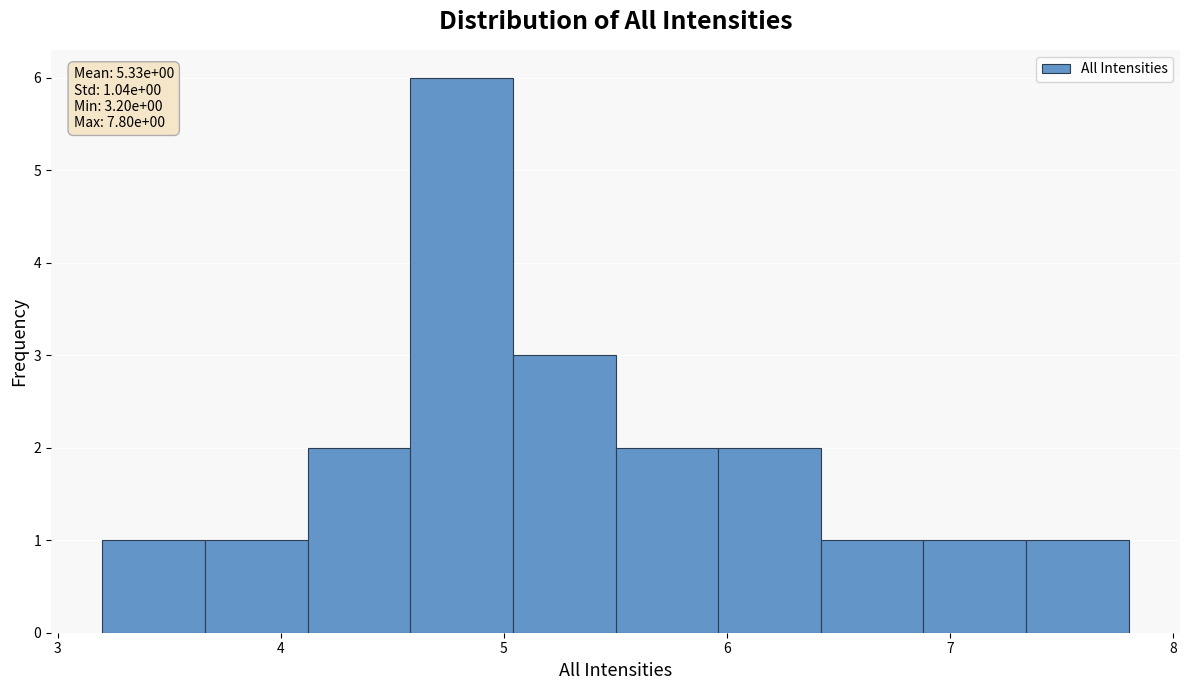

Over which range of the x-axis is the bar tallest?

4.58 to 5.04